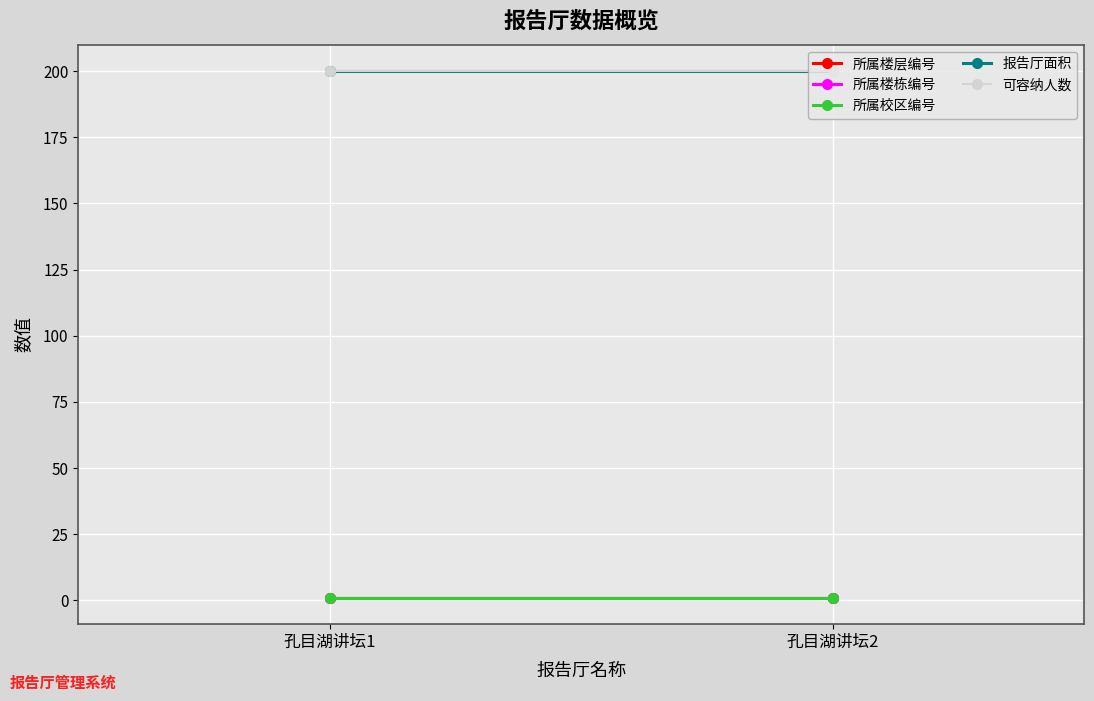

What is the value of the 可容纳人数 point at the 1st from the left?

200